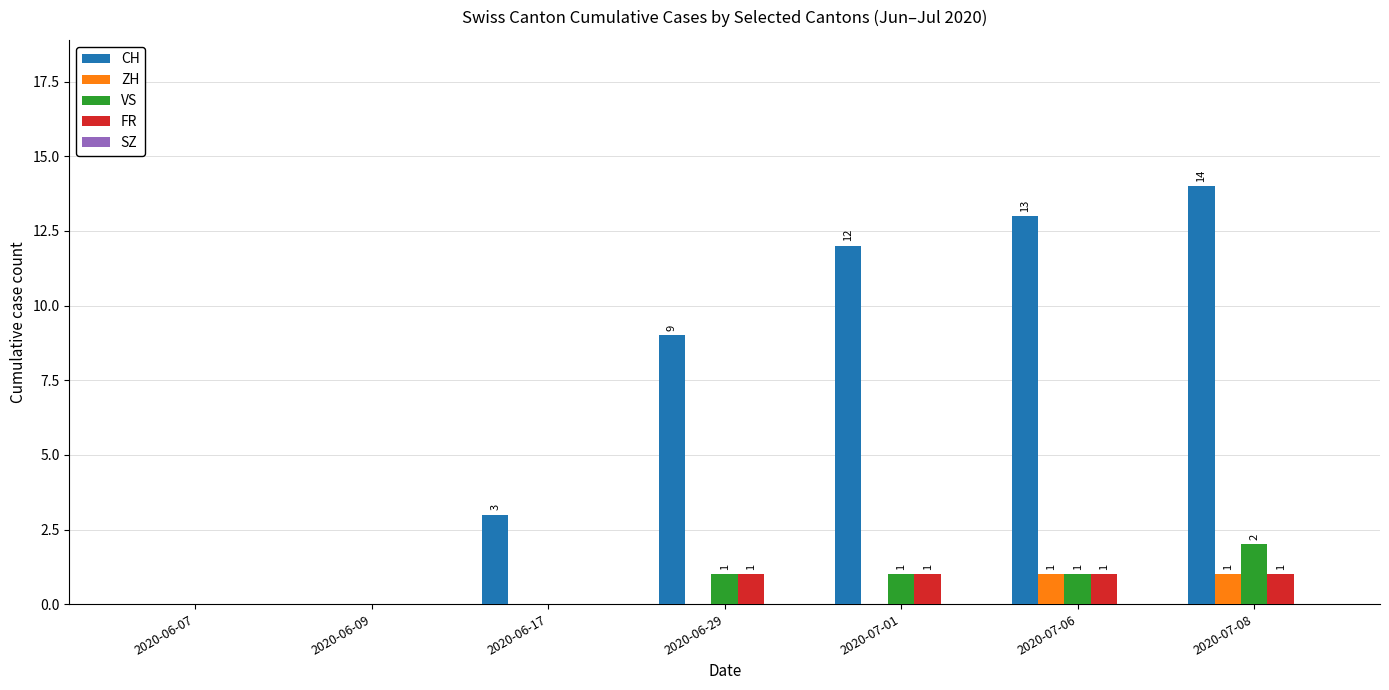

Where is CH nearest to the value 7?

2020-06-29